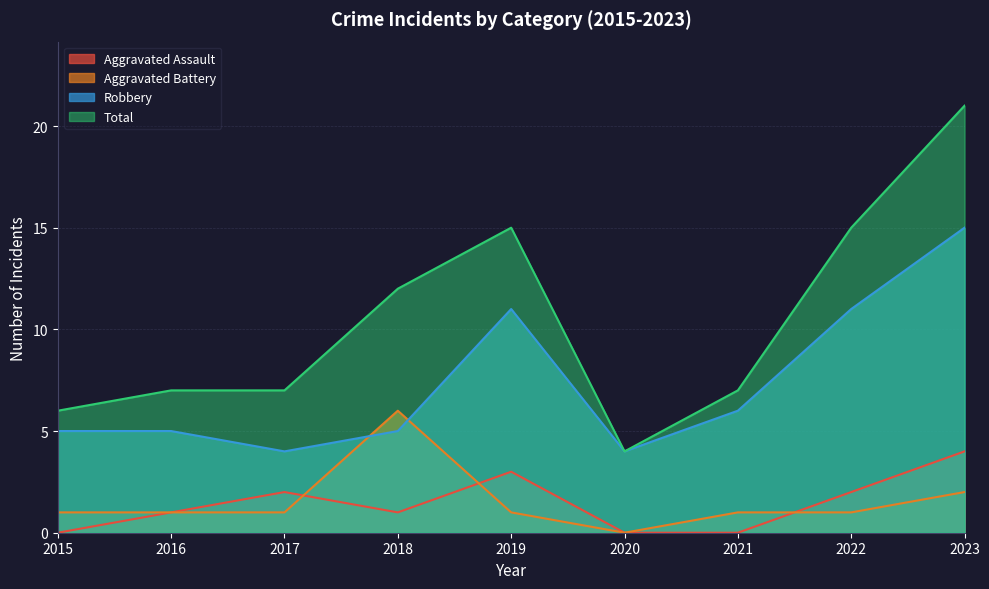

True or false: Robbery and Aggravated Assault intersect in this chart.

False